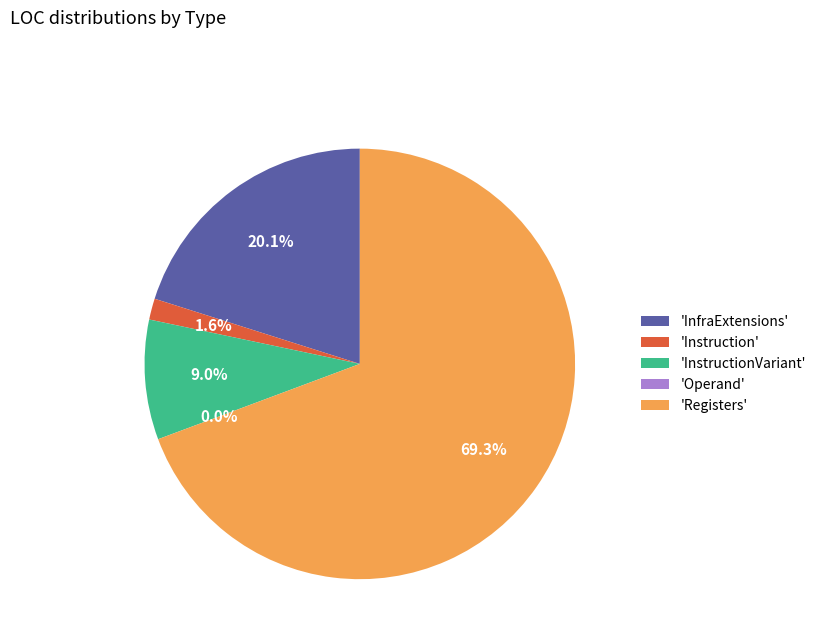

To the nearest percent, what is the difference between the largest and smallest slice percentages?

69%